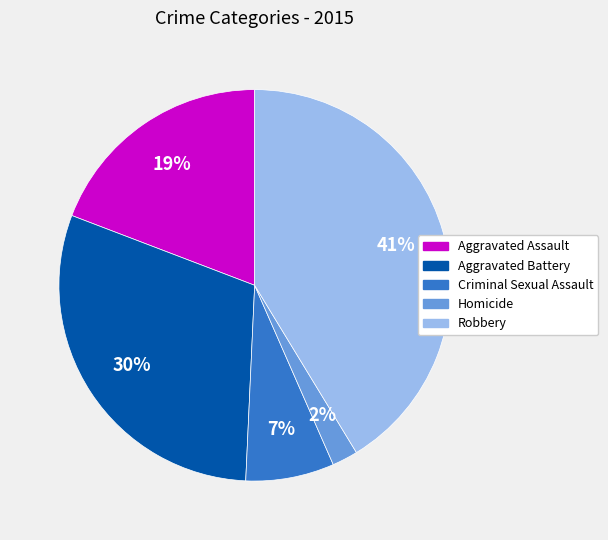

Is the sum of Aggravated Battery and Homicide greater than half?

No